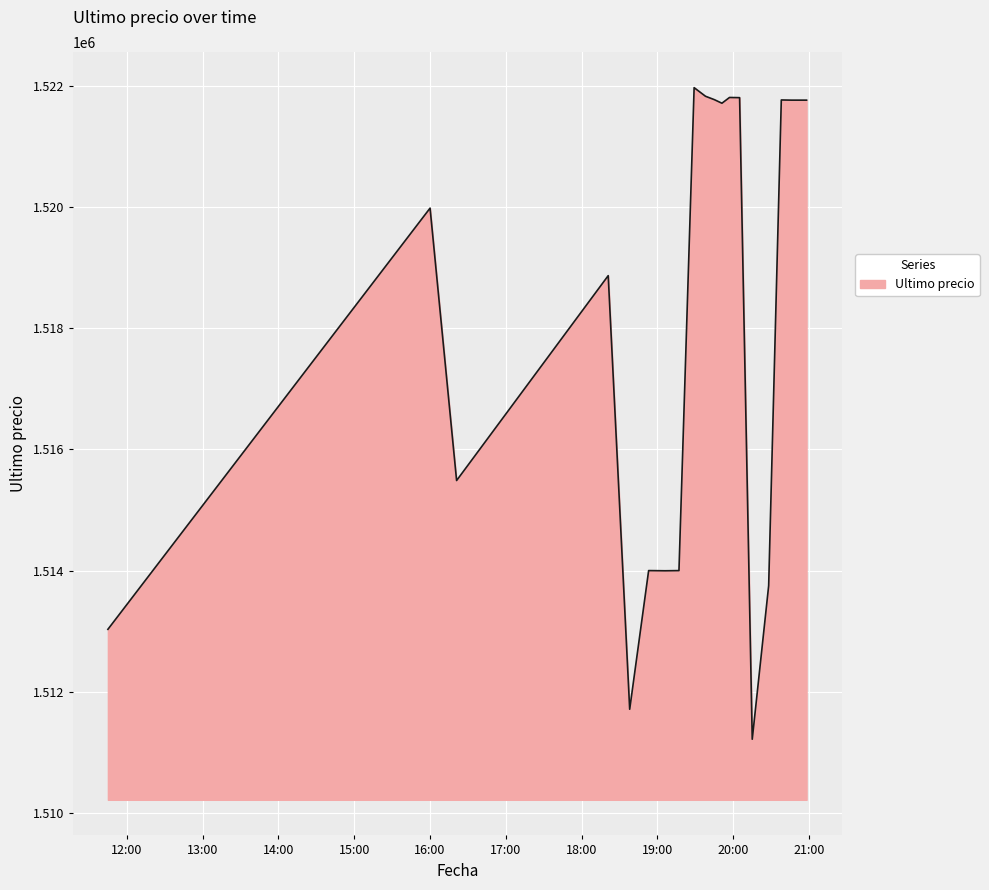

What is the greatest value displayed?

1521974.0